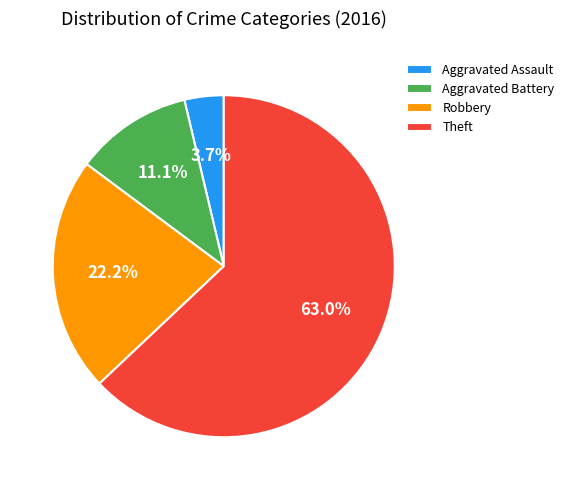

Count the number of slices in the pie.

4